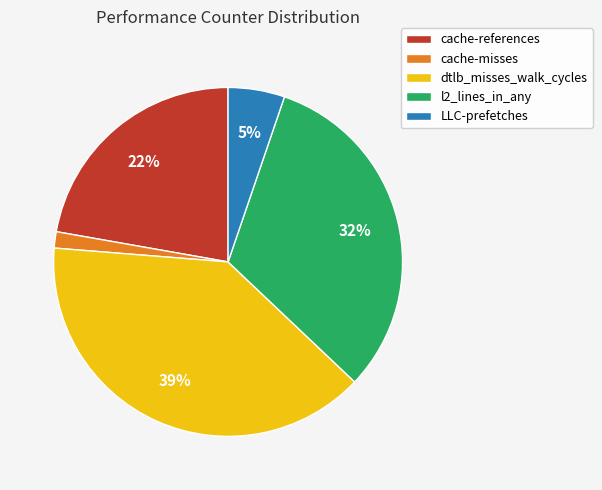

Do cache-references and l2_lines_in_any together represent more than half of the pie?

Yes